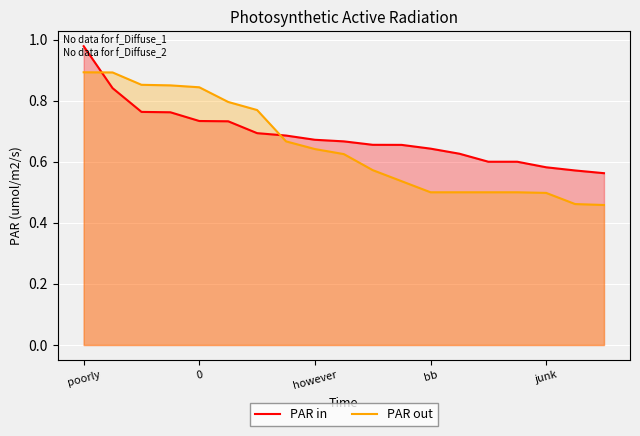

The PAR in series shows 1.0 at junk. True or false?

False